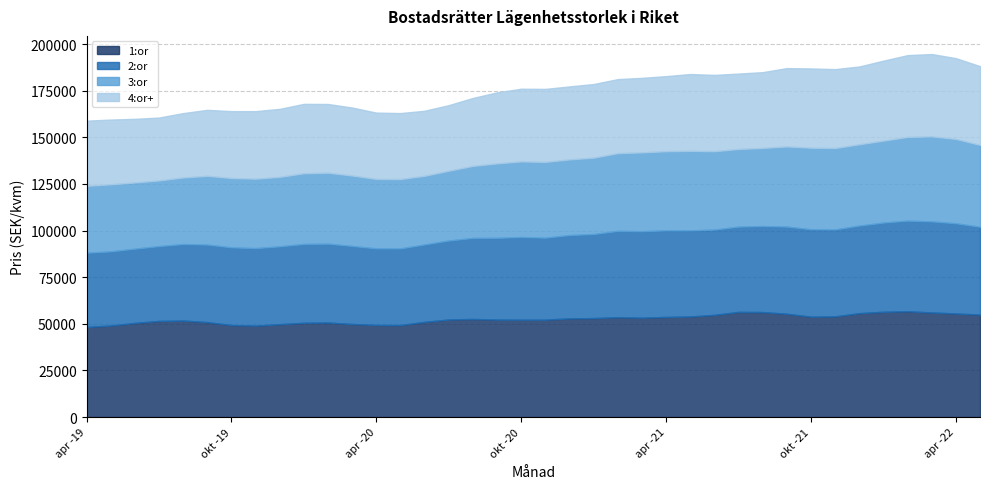

Is the value of 2:or at aug -21 greater than the value of 4:or+ at feb -22?

Yes